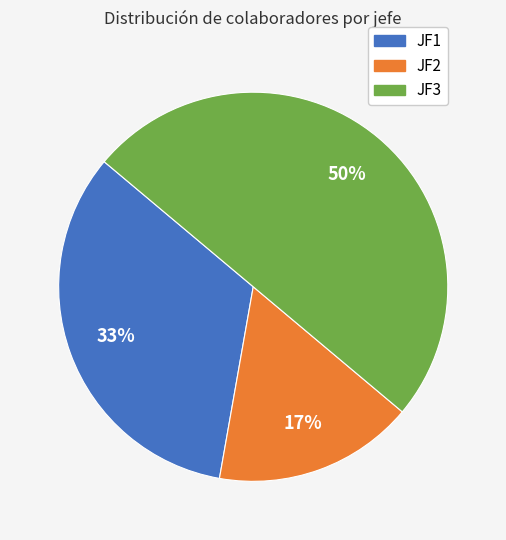

Combined, do JF3 and JF1 account for over 50%?

Yes